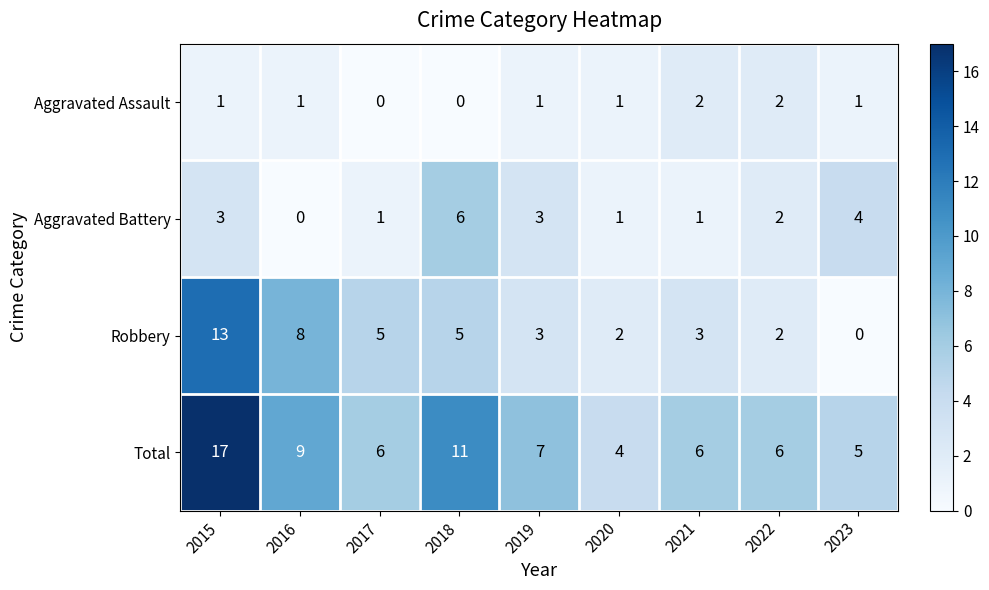

What is the difference between the Robbery values at 2016 and 2022?

6